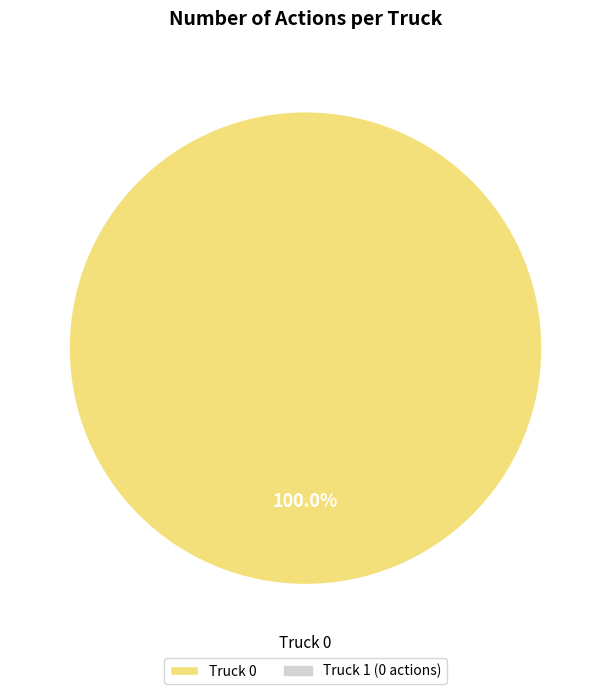

Is there a majority slice in this chart?

Yes